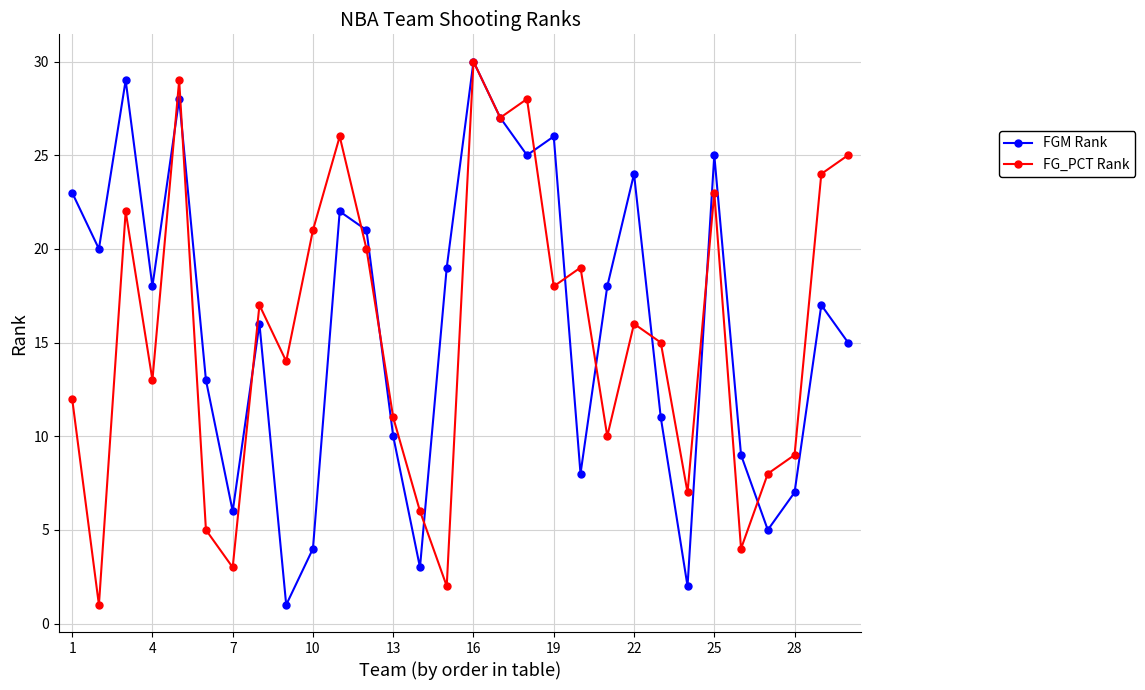

In FG_PCT Rank, how many points are higher than both neighbors (excluding endpoints)?

9